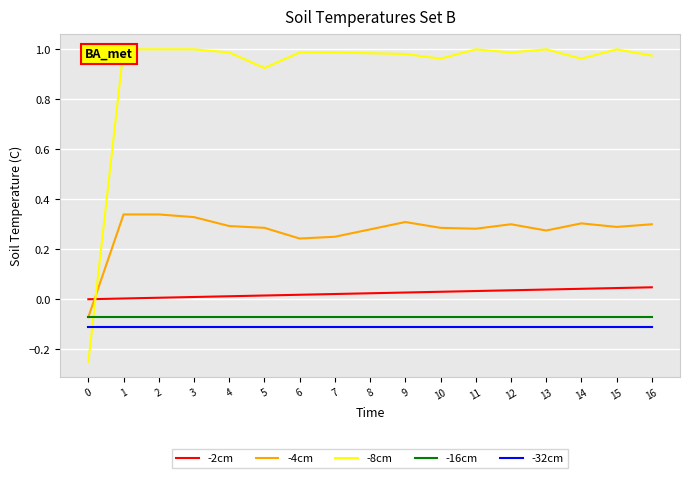

What is the difference between the highest and lowest values at 1?

1.1